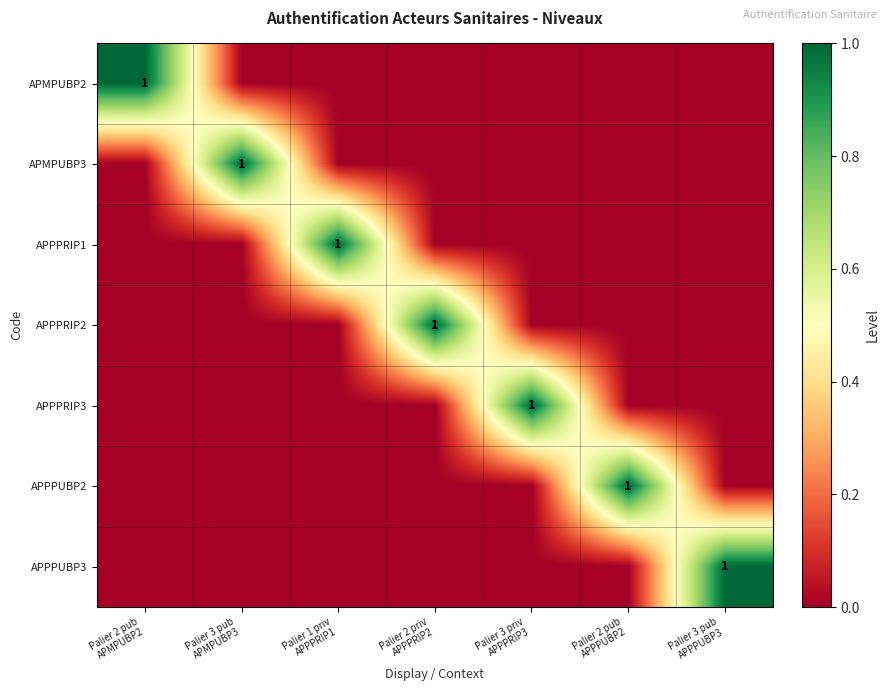

At which label does APPPRIP1 reach its minimum?

Palier 2 pub APMPUBP2